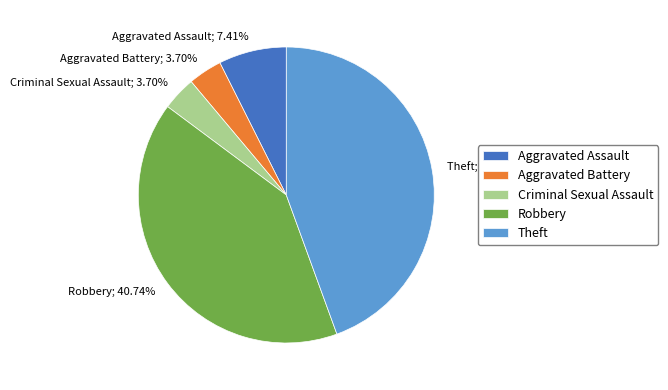

To the nearest percent, what is the difference between the Criminal Sexual Assault and Theft slice percentages?

41%